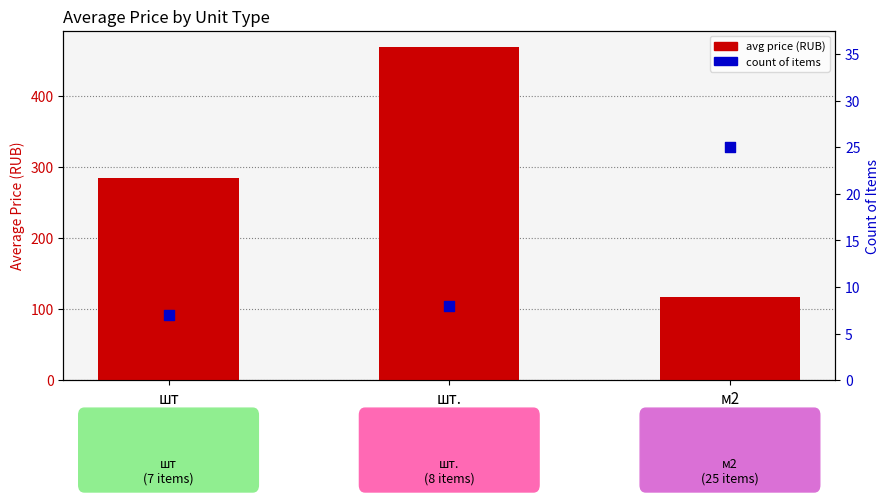

What are all the series names shown in the legend?

avg price, count of items